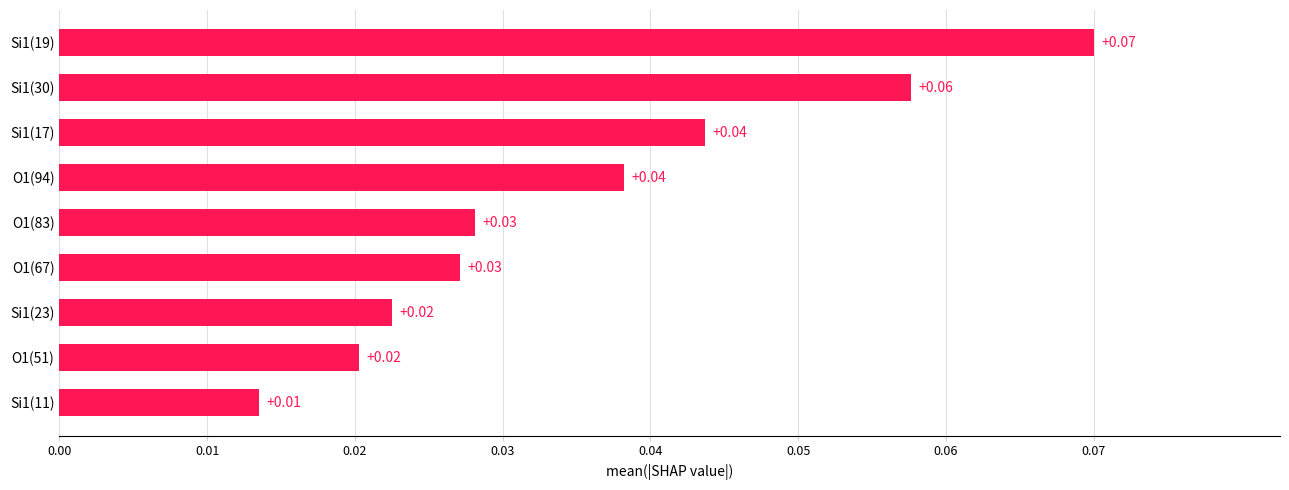

What is the change in value from Si1(11) to Si1(19)?

+0.1